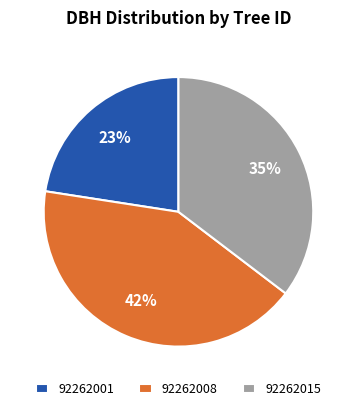

How many segments does this pie chart have?

3